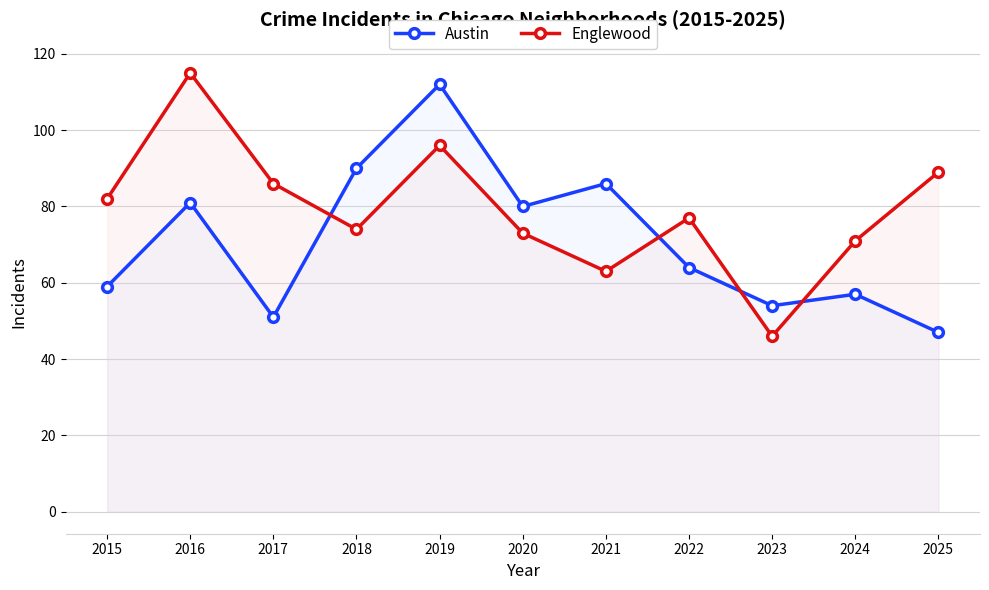

Count the number of data series in this chart.

2